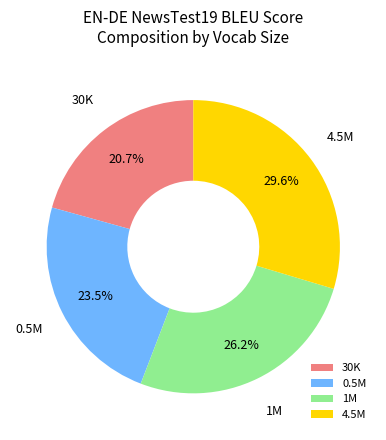

Which slice is the largest?

4.5M